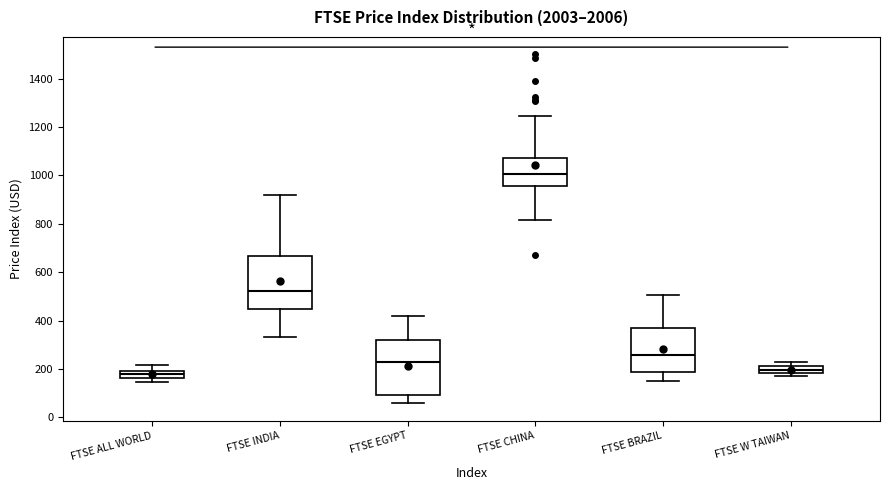

Where does the median line of the box for FTSE INDIA sit on the y-axis? The values are not printed on the chart, so give them approximately, as read against the axis.

520